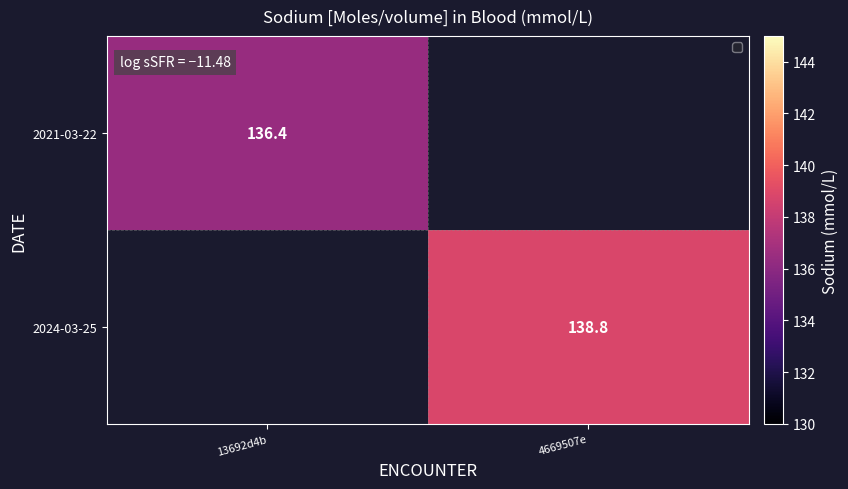

Is the value of 2021-03-22 at 13692d4b greater than the value of 2024-03-25 at 4669507e?

No